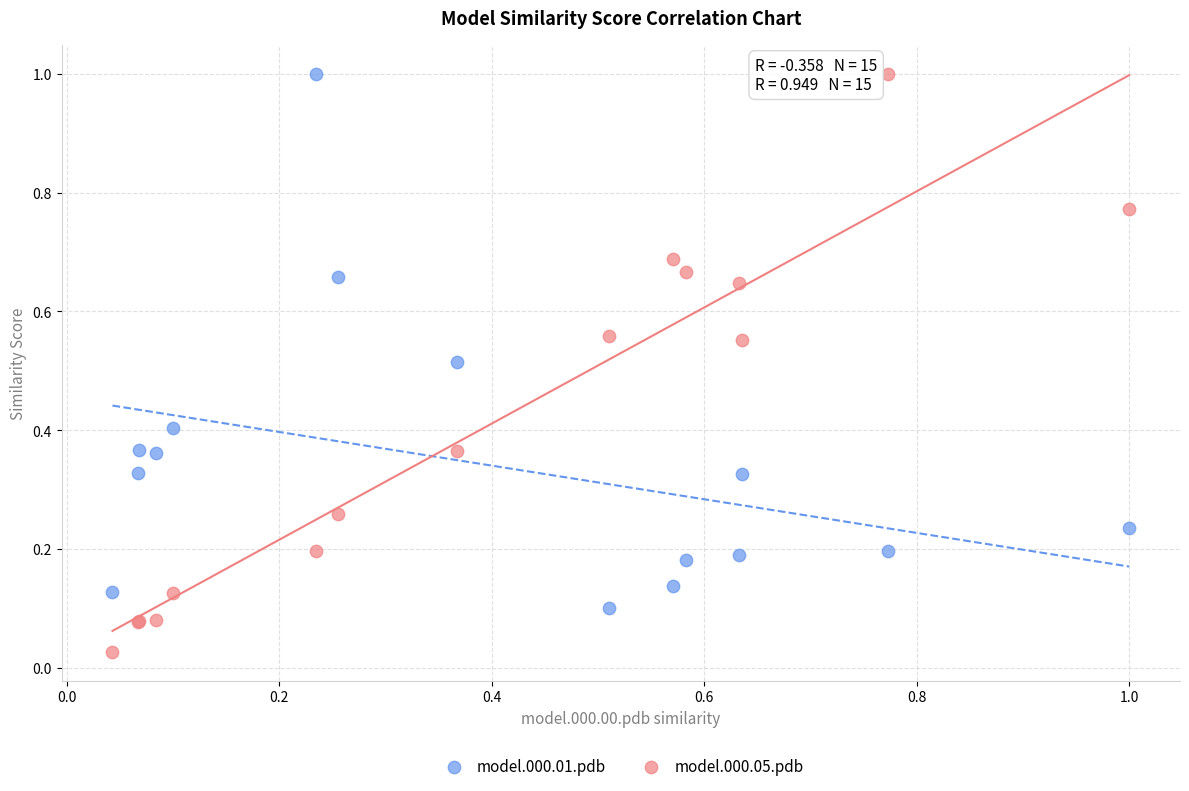

Which series contains the lowest Y value?

model.000.05.pdb